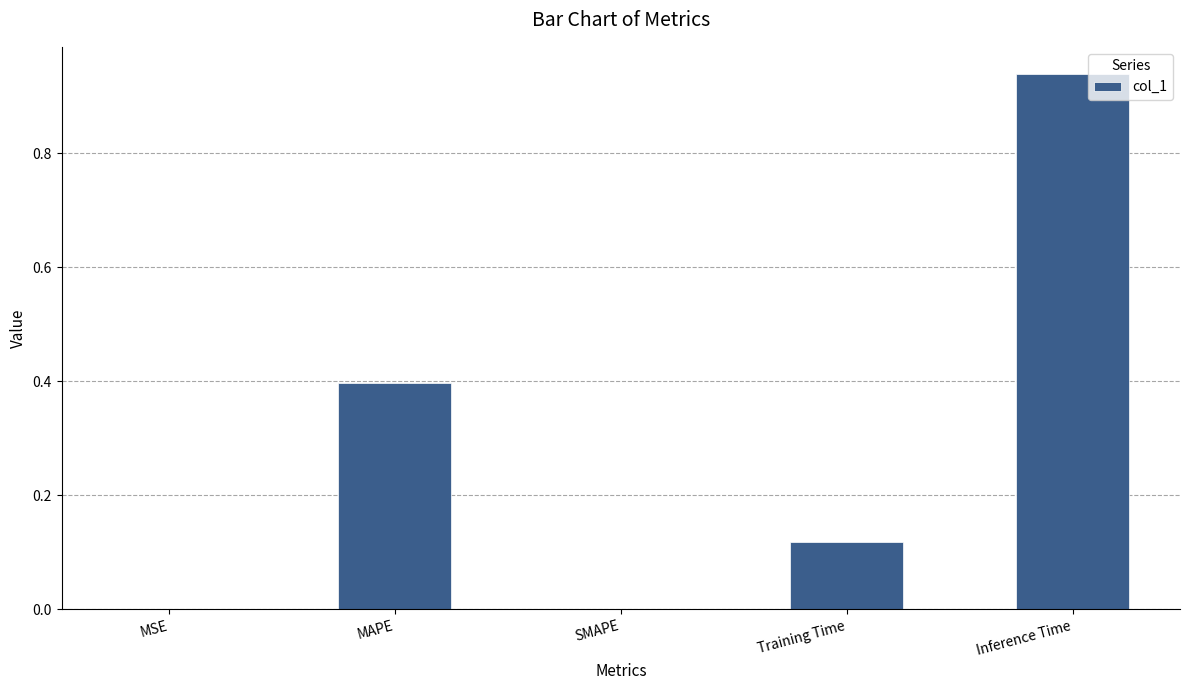

The value at MAPE is 0.4. True or false?

True